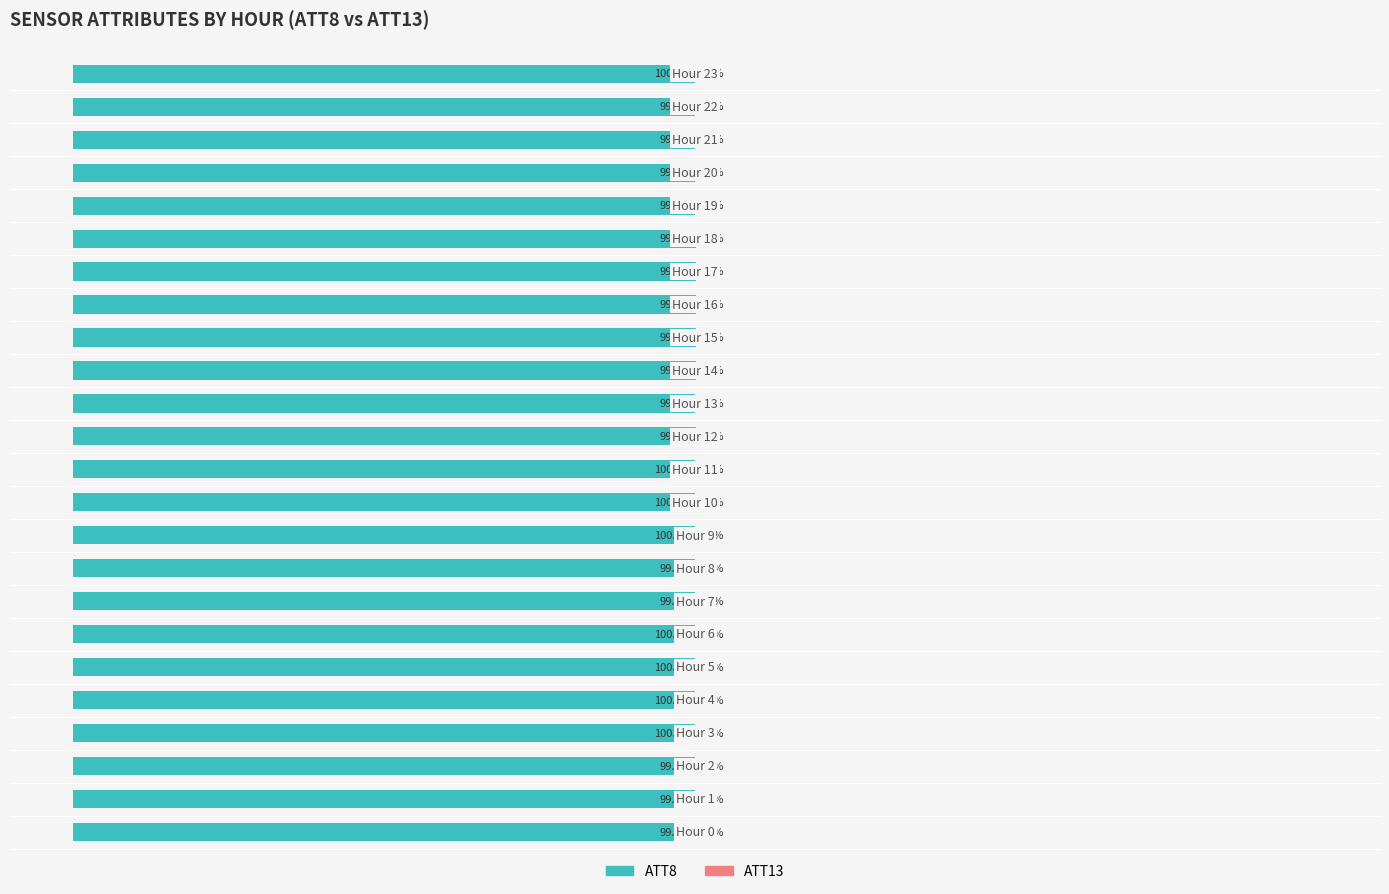

What are all the series names shown in the legend?

ATT8, ATT13